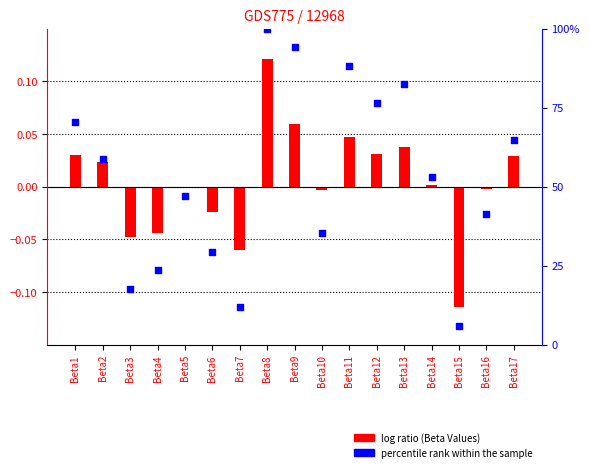

Which series has the largest total across all categories?

percentile rank within the sample